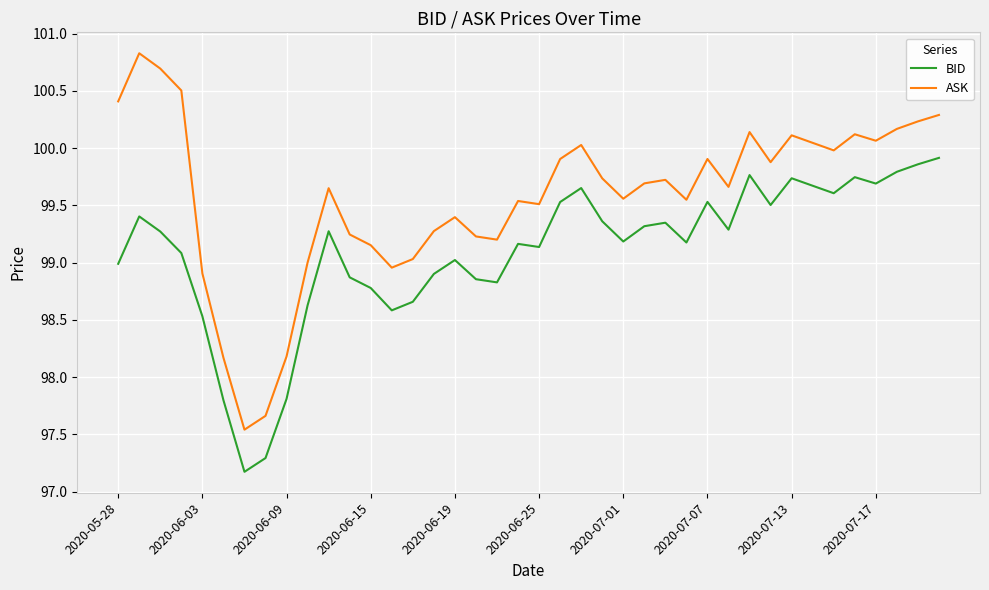

What is the smallest value displayed?

97.2